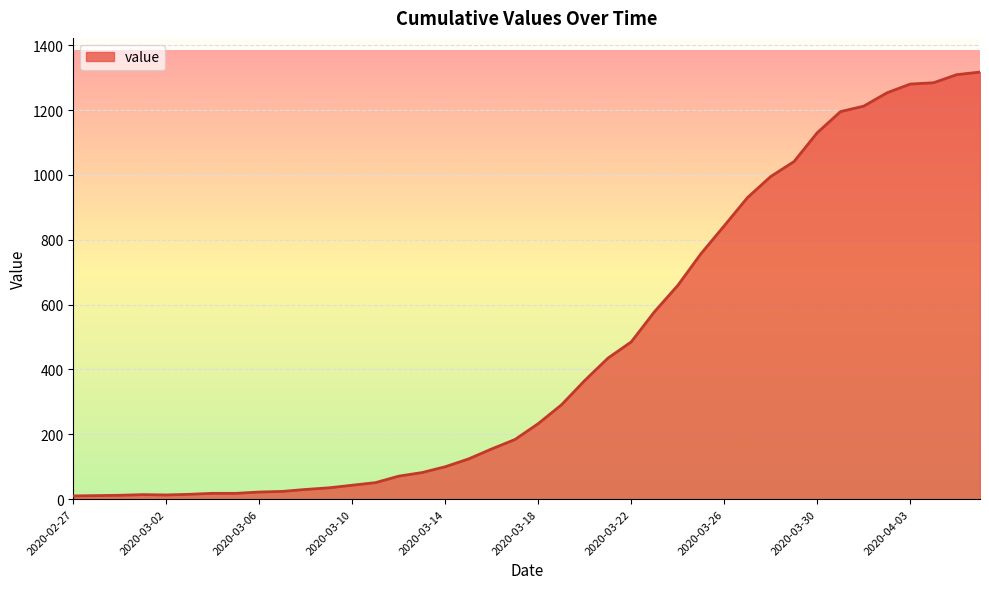

What is the difference between the maximum and minimum values?

1307